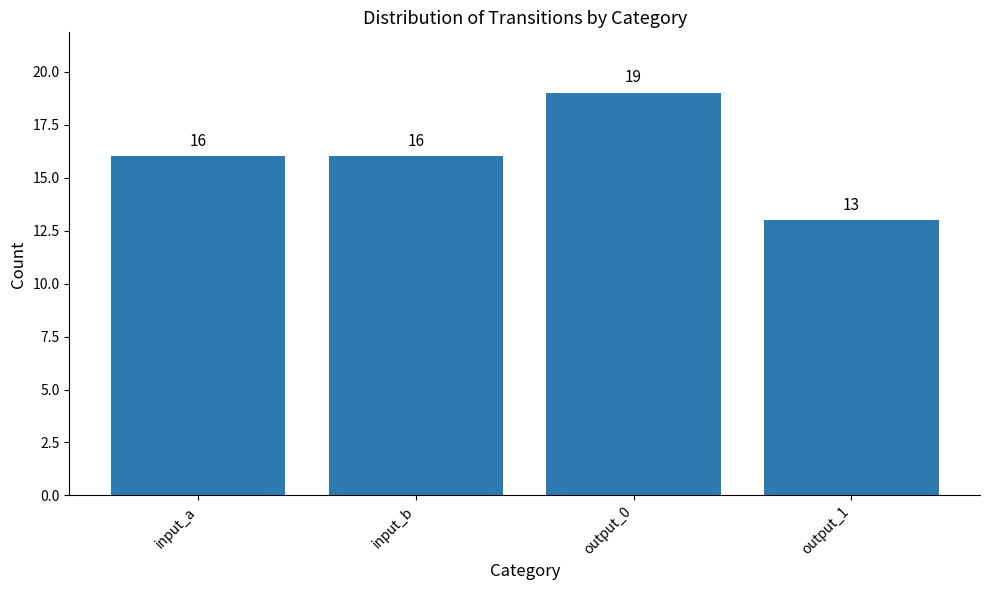

What is the sum of the values at input_b and output_0?

35